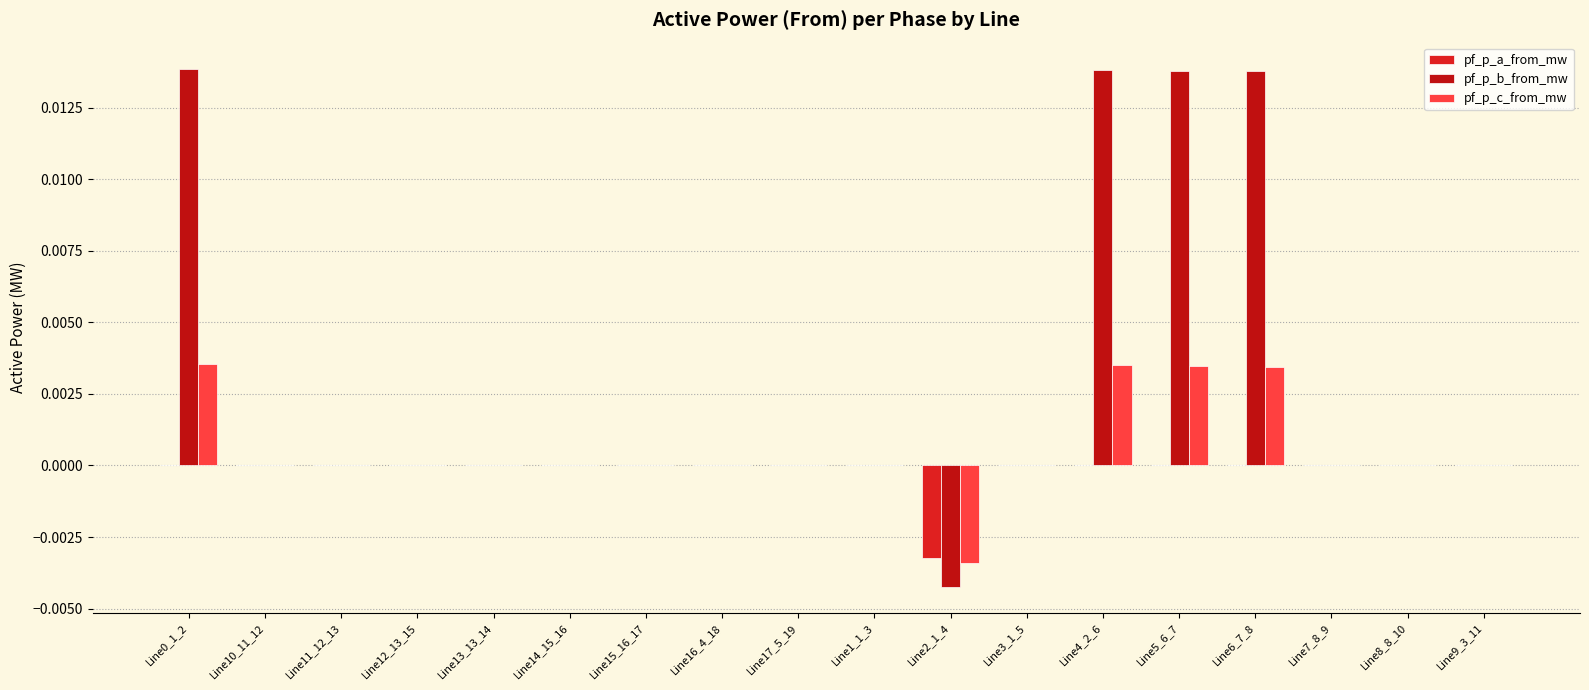

Are the bars horizontal?

No